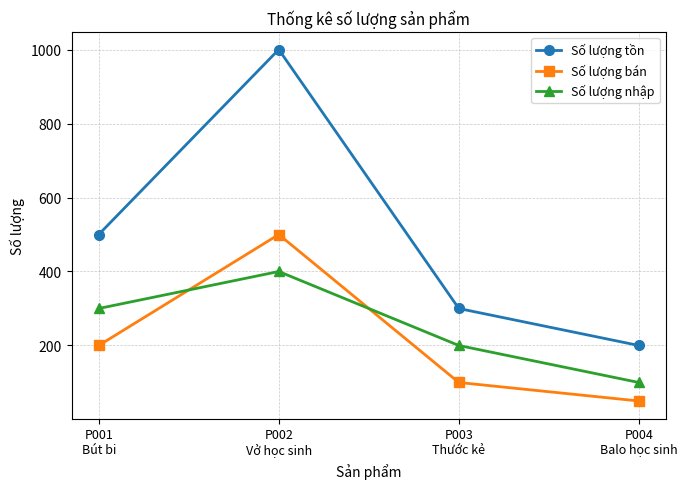

List the series in order of their peak value, highest first.

Số lượng tồn, Số lượng bán, Số lượng nhập